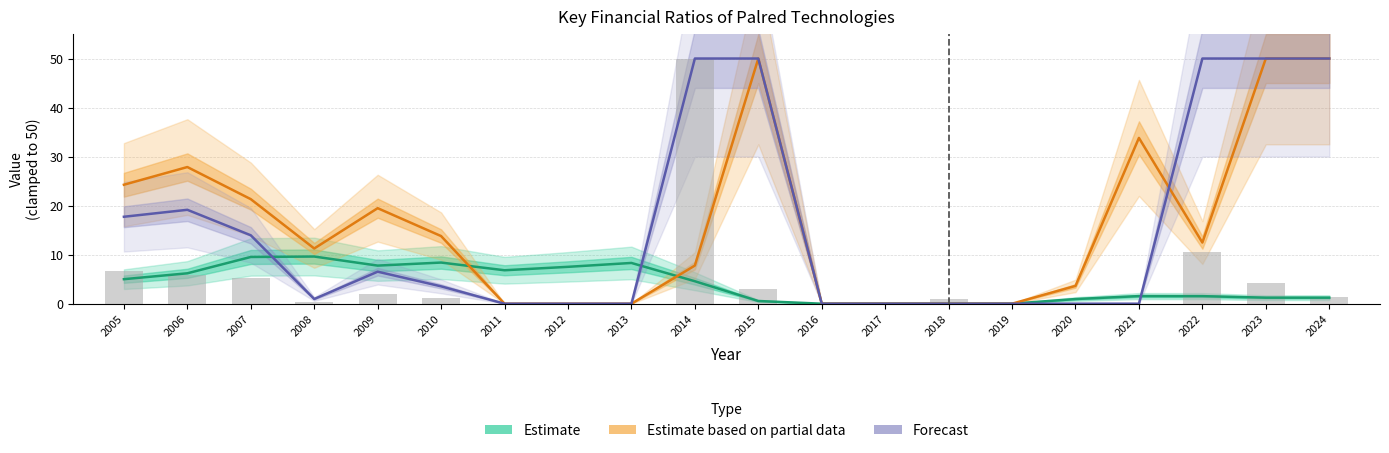

What is the greatest value displayed?

50.0